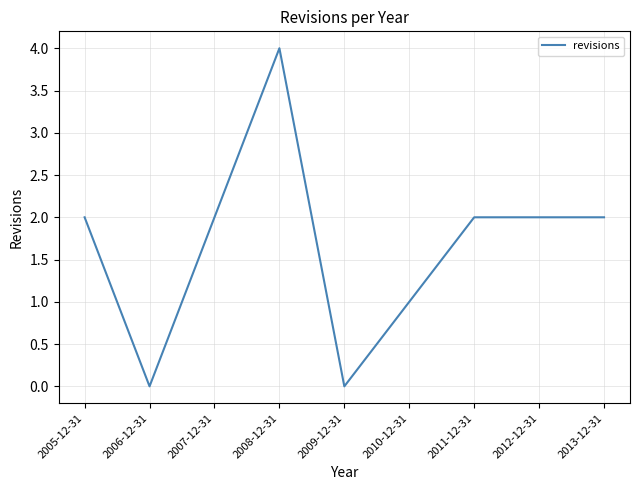

True or false: the data shows 3 at 2007-12-31.

False